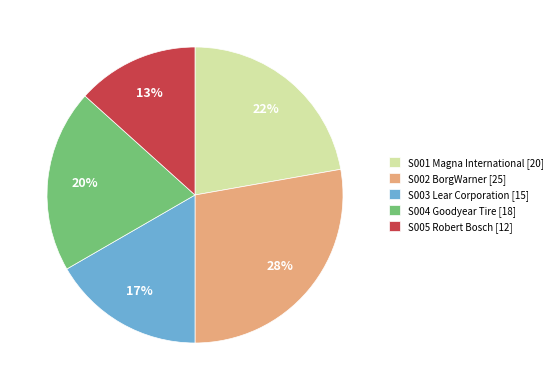

To the nearest percent, what percentage of the pie is S005 Robert Bosch?

13%